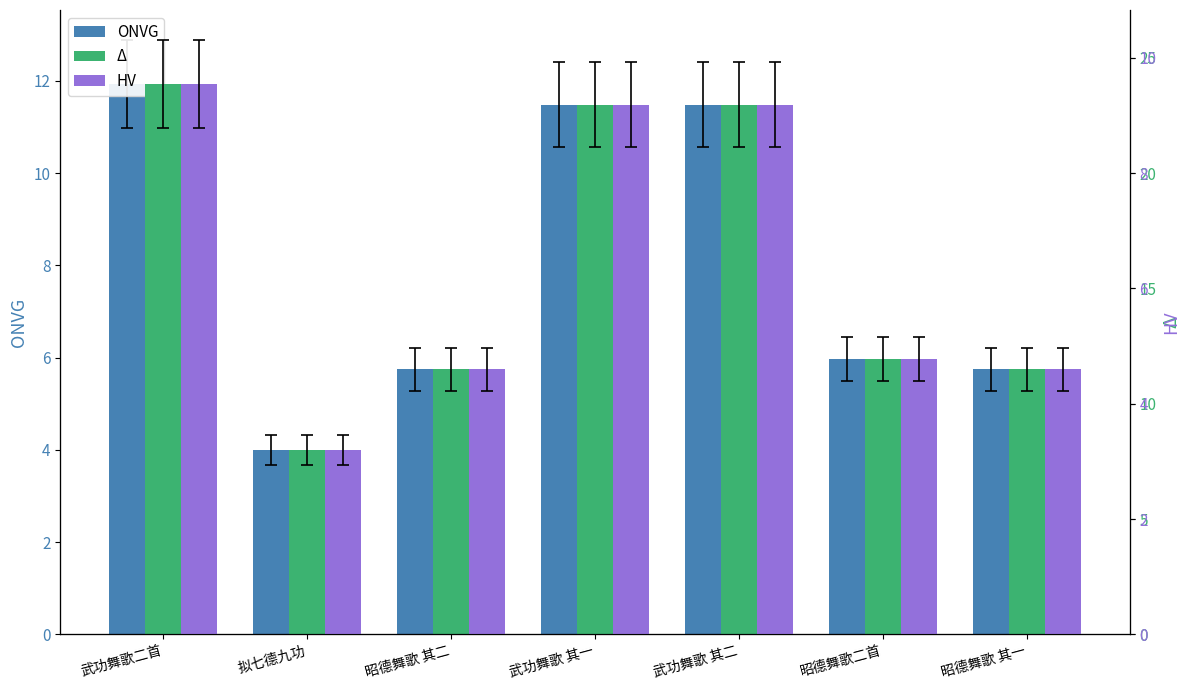

Reading left to right, what are all the values shown in this chart?

ONVG: 11.9	4.0	5.7	11.5	11.5	6.0	5.7
Δ: 23.9	8.0	11.5	23.0	23.0	11.9	11.5
HV: 9.5	3.2	4.6	9.2	9.2	4.8	4.6